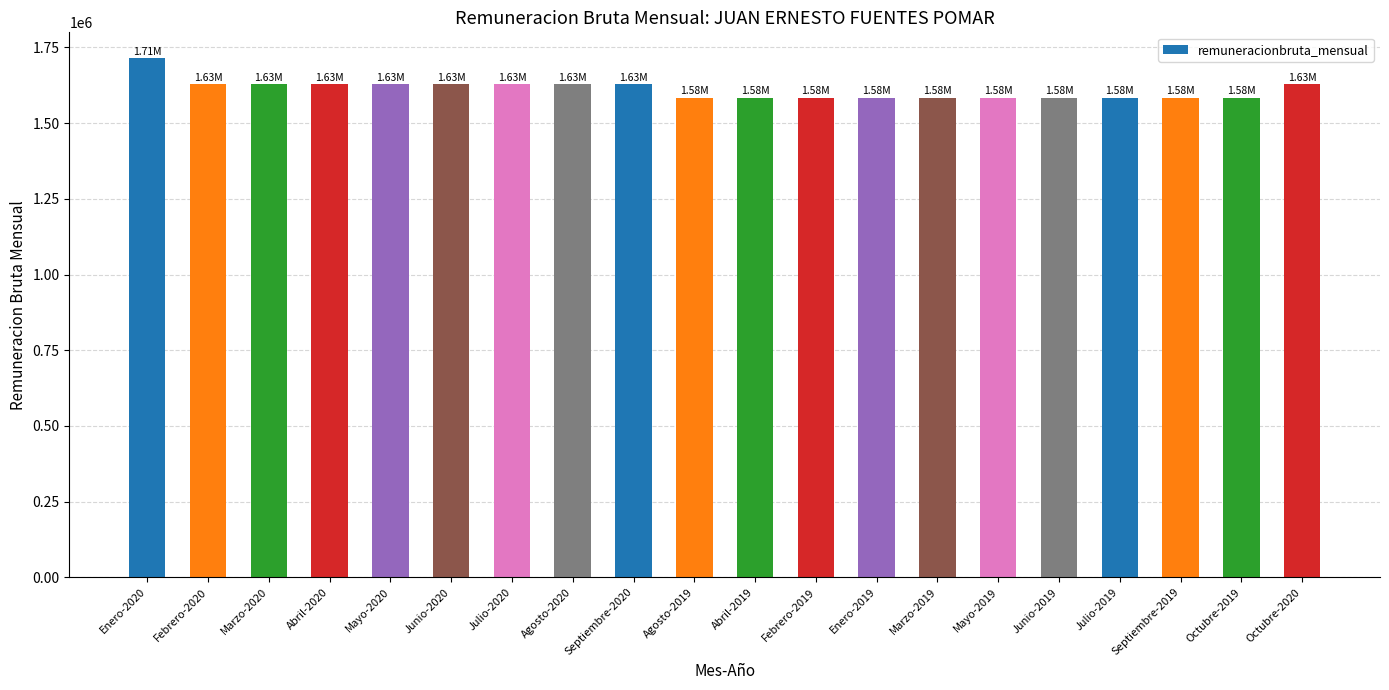

Is it true that the value at Enero-2019 is 1584641?

True